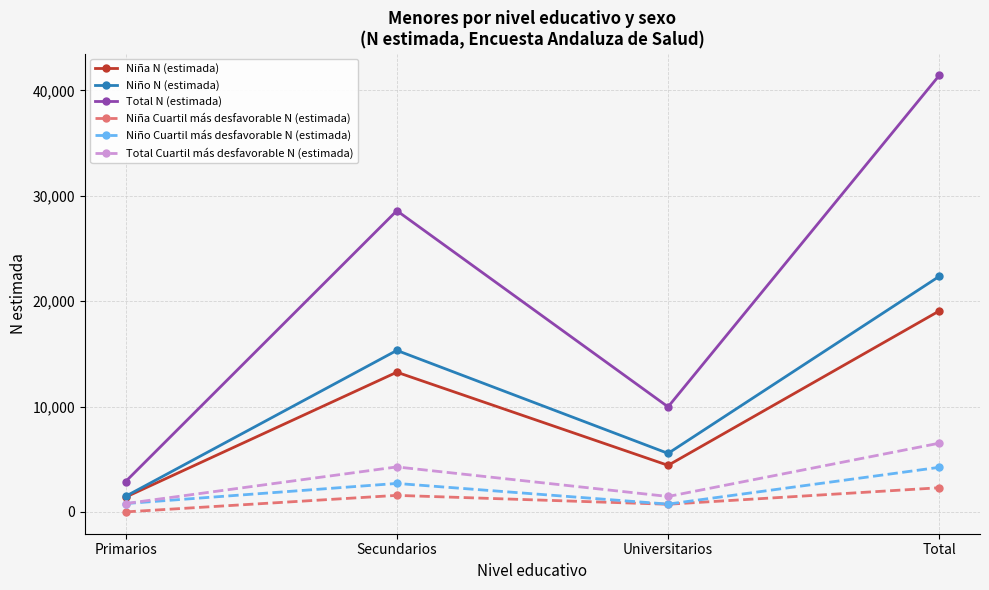

At which category is the sum across all series the highest?

Total